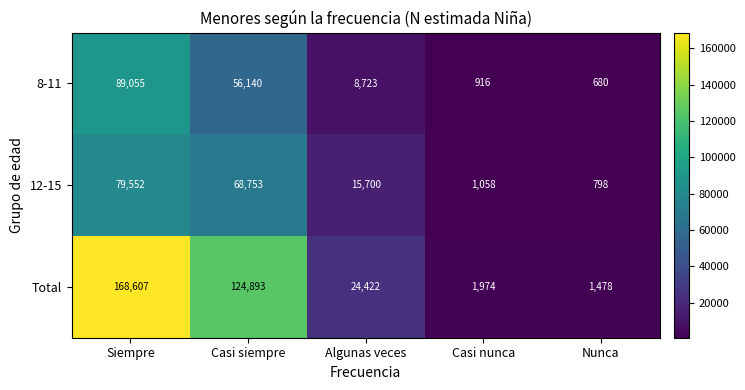

Where is 8-11 nearest to the value 44867?

Casi siempre